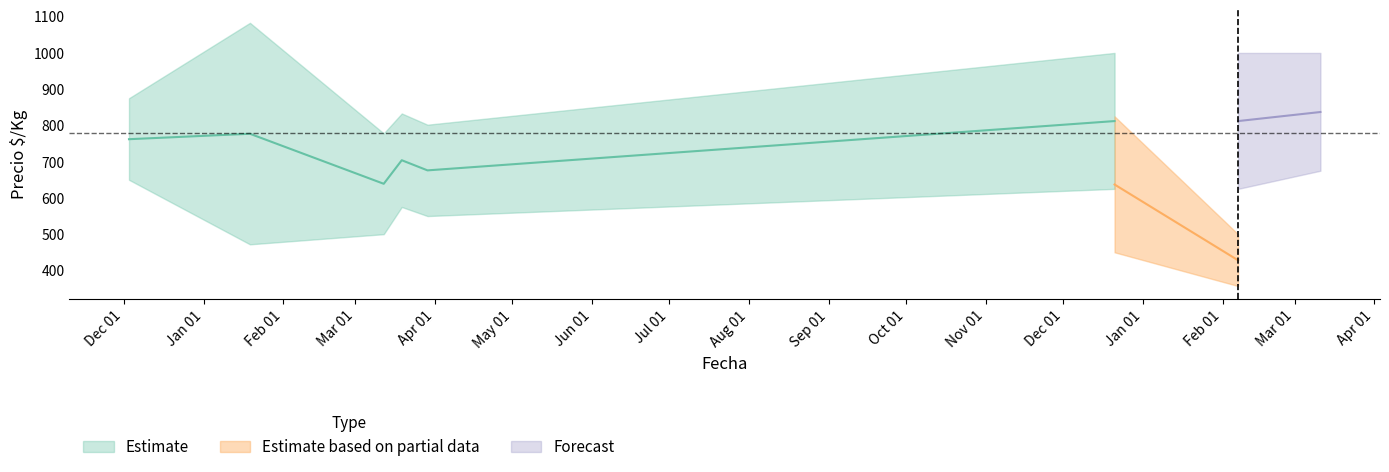

True or false: Precio maximo has a value of 620 at 2022-03-11.

False